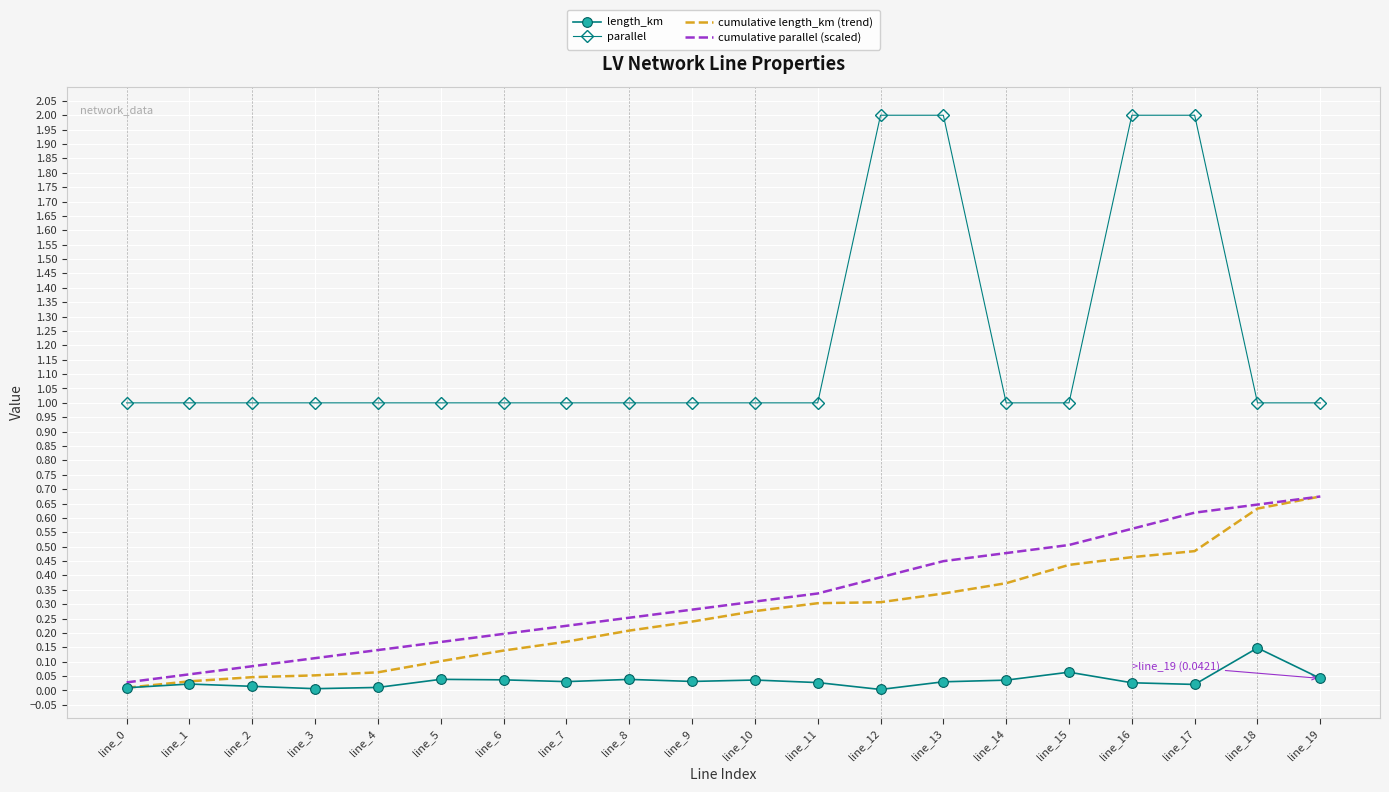

Which series has the largest total across all categories?

parallel